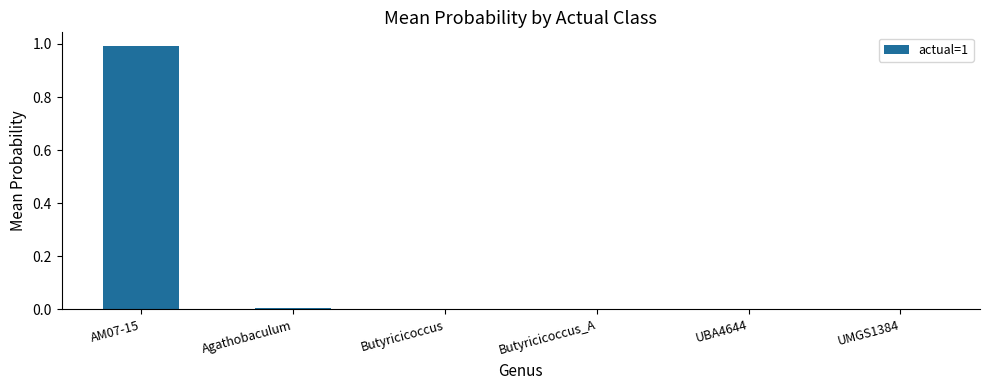

What is the difference between the values at AM07-15 and UMGS1384?

1.0